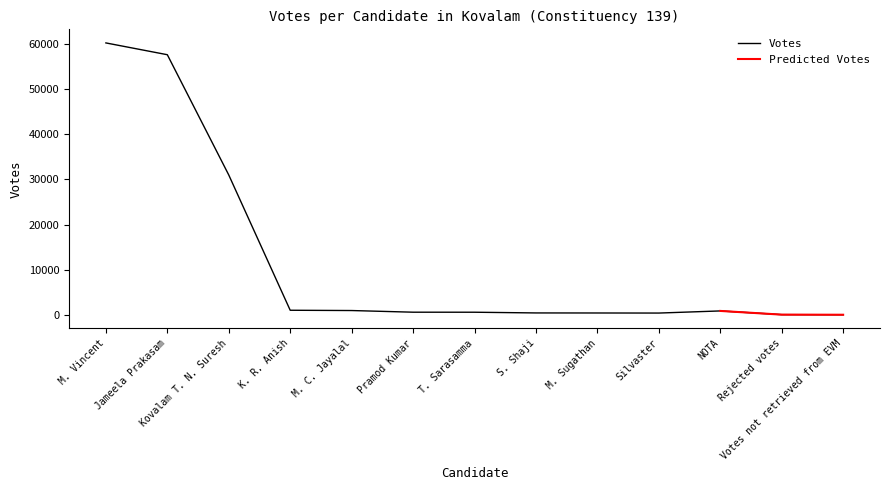

Rank the categories by value from lowest to highest.

Votes not retrieved from EVM, Rejected votes, Silvaster, M. Sugathan, S. Shaji, T. Sarasamma, Pramod Kumar, NOTA, M. C. Jayalal, K. R. Anish, Kovalam T. N. Suresh, Jameela Prakasam, M. Vincent